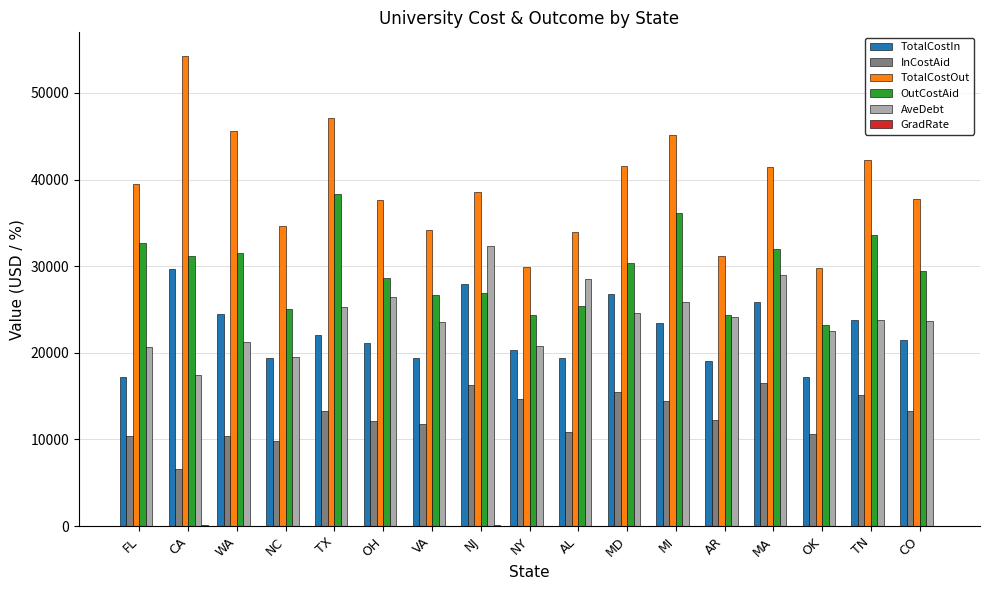

Between NJ and MI, which series saw the biggest shift?

OutCostAid